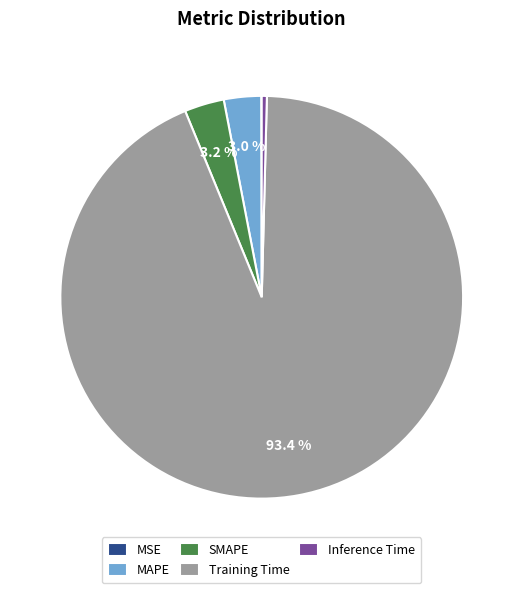

Does any single category account for the majority?

Yes